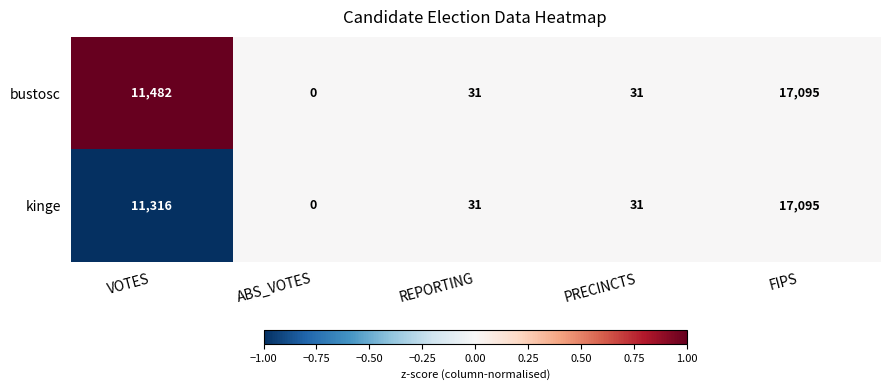

Which category has the highest value across all series?

FIPS